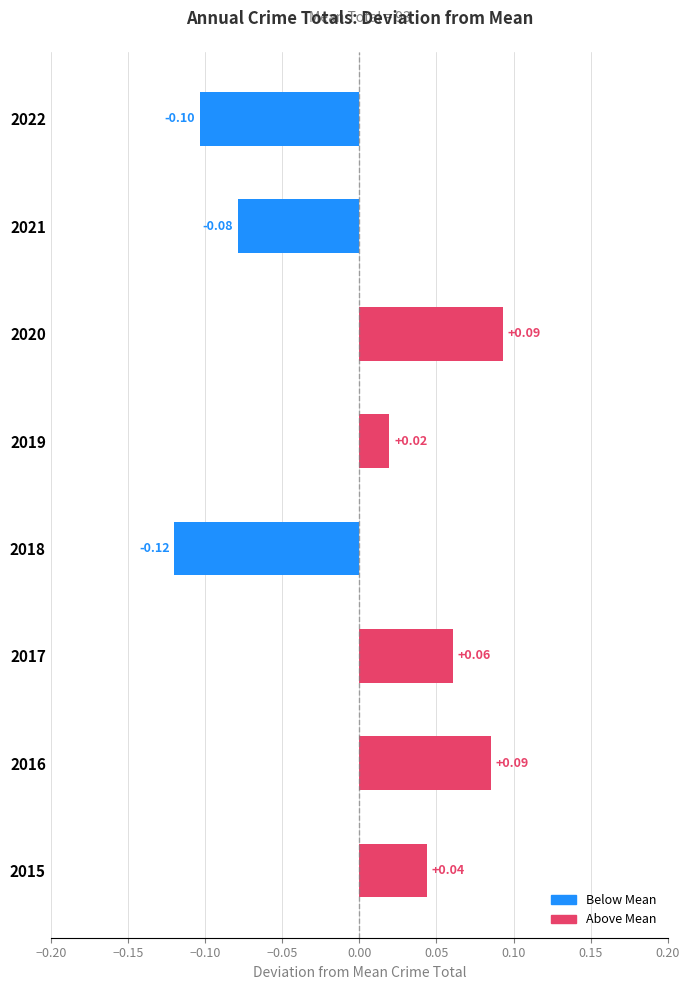

Does the chart contain any negative values?

Yes